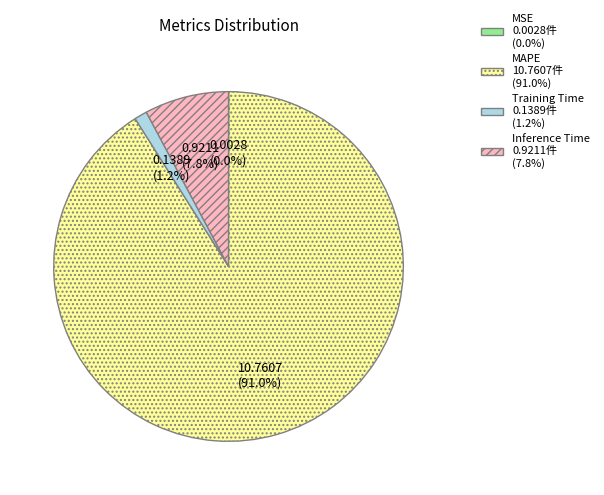

The Inference Time slice represents 20% of the pie. True or false?

False